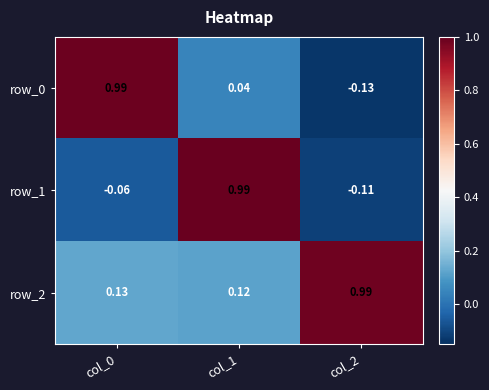

At which label is row_2 closest to 0?

col_1